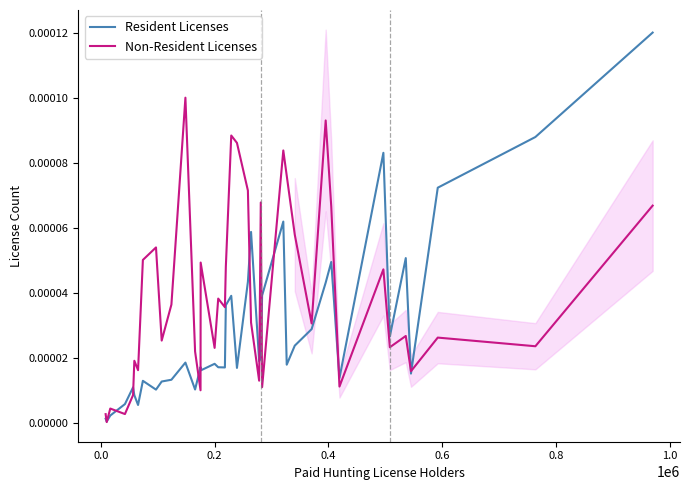

What is the label of the 16th point from the right?

24